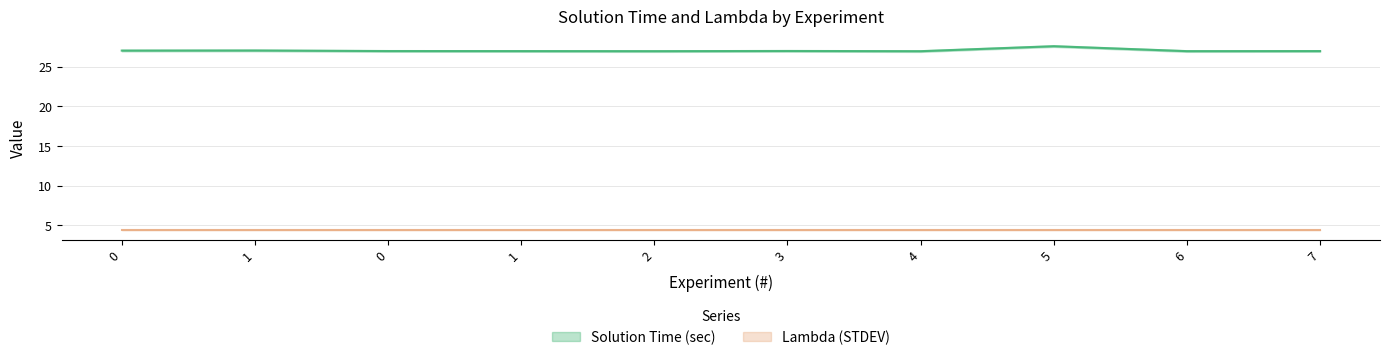

Where is the first local maximum?

1